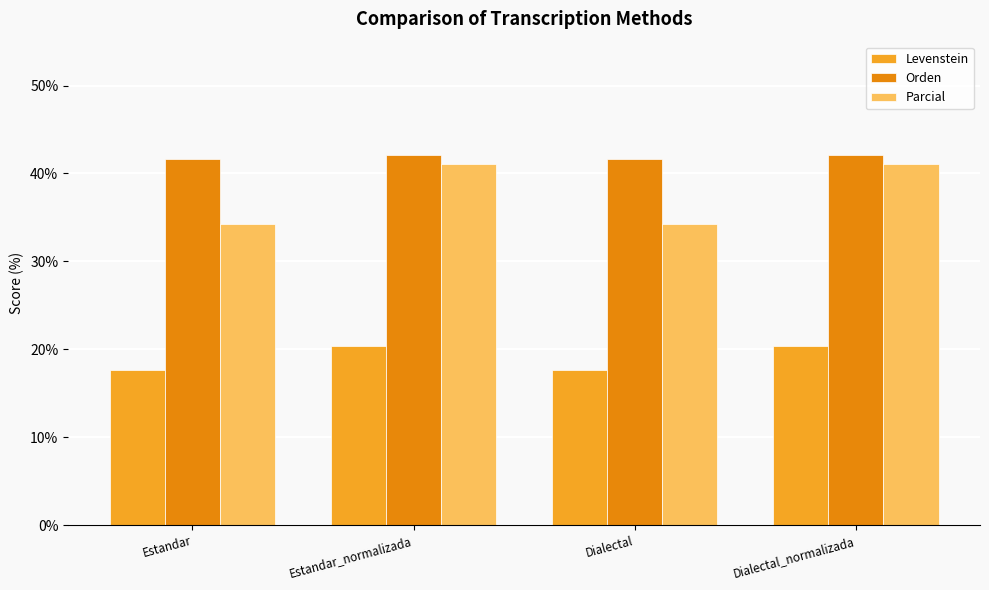

The value of Orden at Dialectal is 17.5. True or false?

False